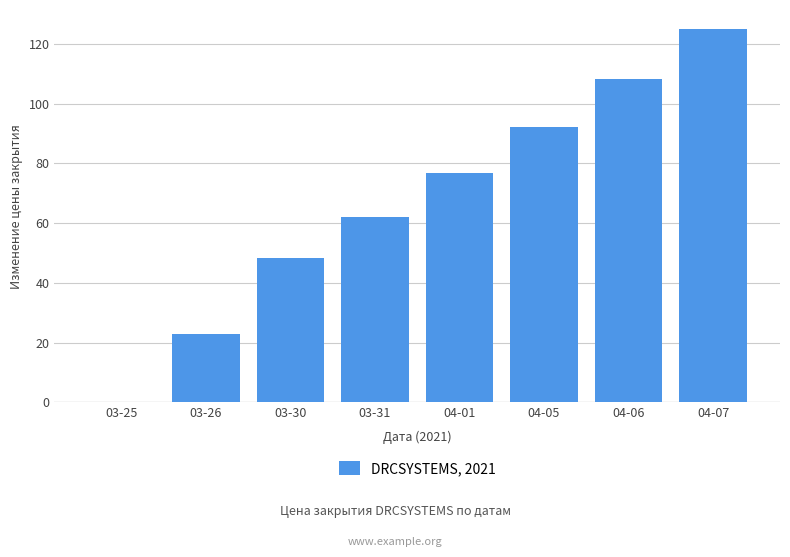

How many distinct data groups are displayed?

1